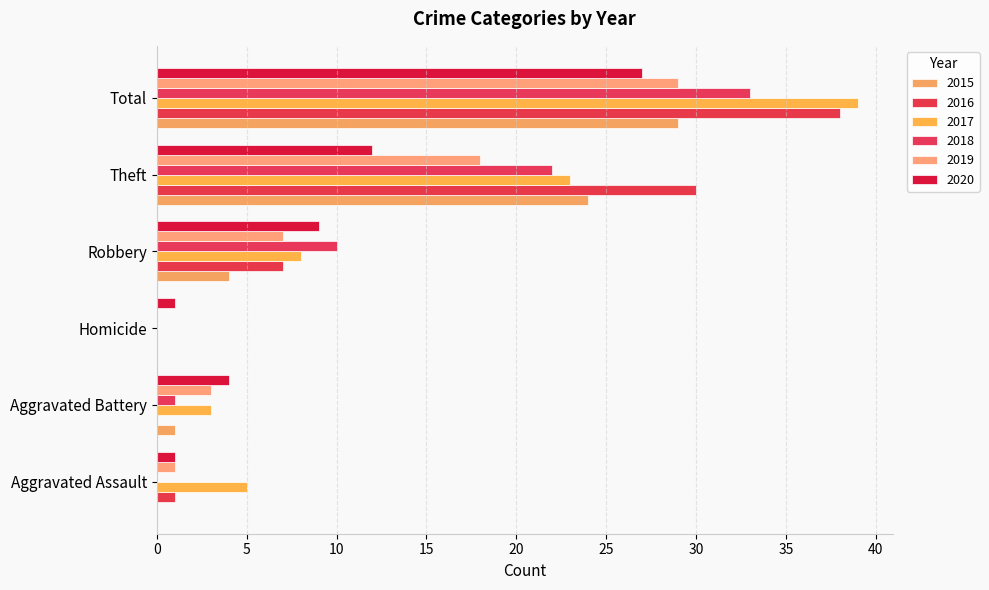

Rank the categories by 2015 value from lowest to highest.

Aggravated Assault, Homicide, Aggravated Battery, Robbery, Theft, Total